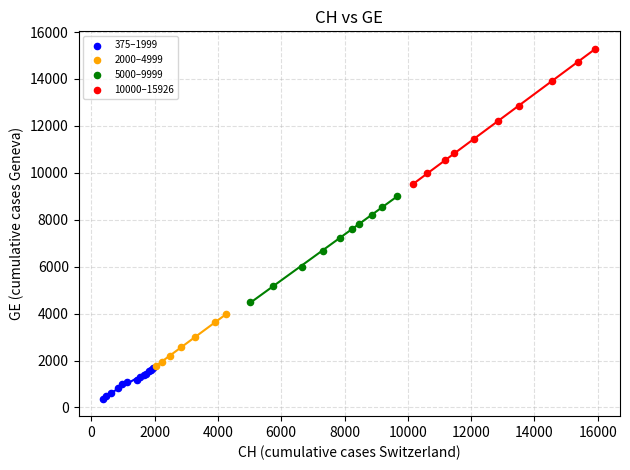

Which series has the largest Y range (max minus min)?

10000–15926